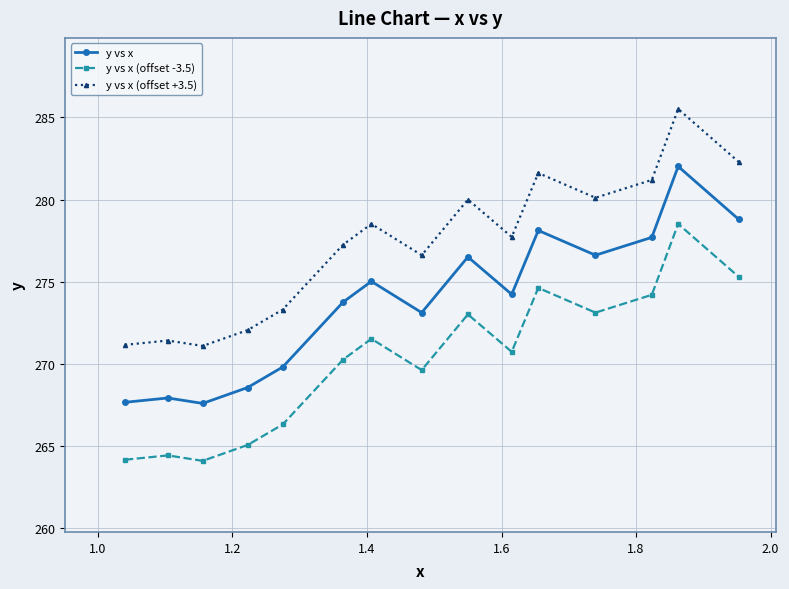

True or false: y vs x and y vs x (offset +3.5) intersect in this chart.

False